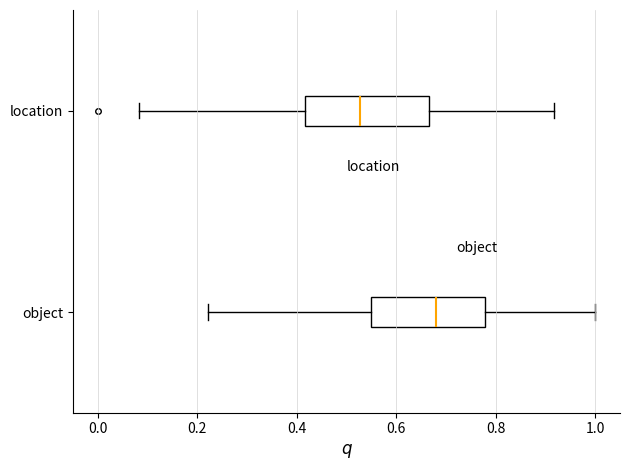

Which box has the furthest to the right median line?

object